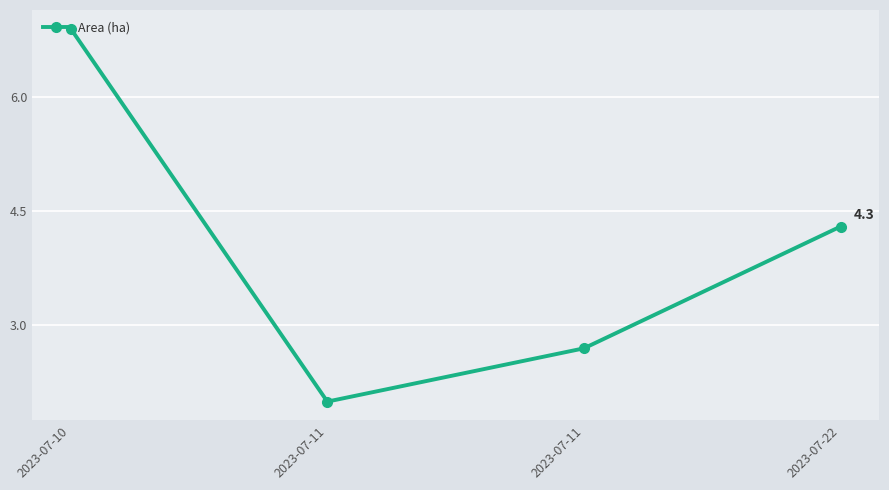

Count the number of data series in this chart.

1